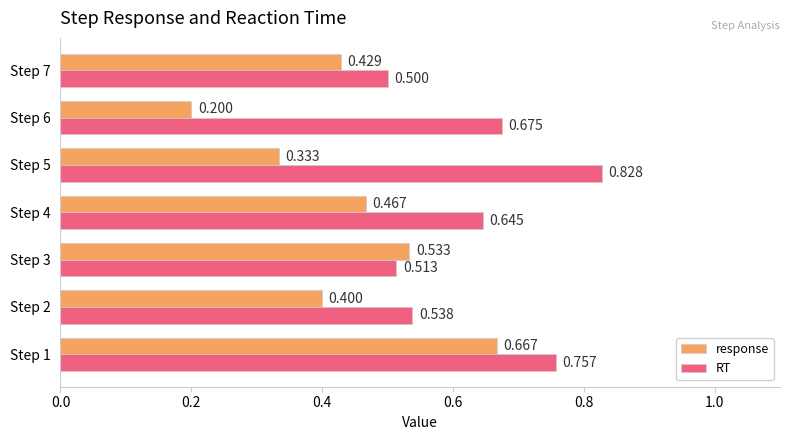

Which series has the largest total across all categories?

RT